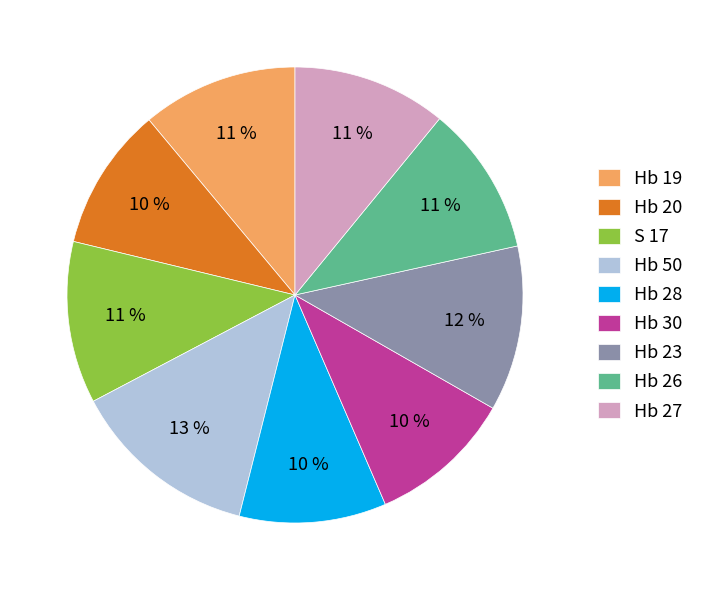

To the nearest percent, what is the difference between the Hb 23 and Hb 26 slice percentages?

1%